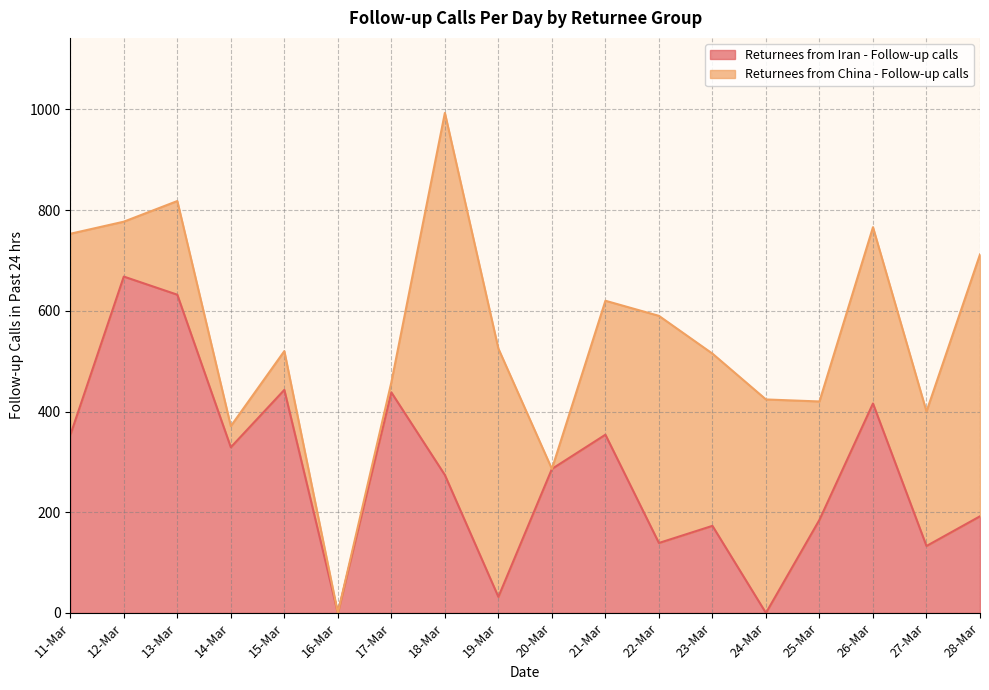

Is it true that the value at 17-Mar is 438?

True